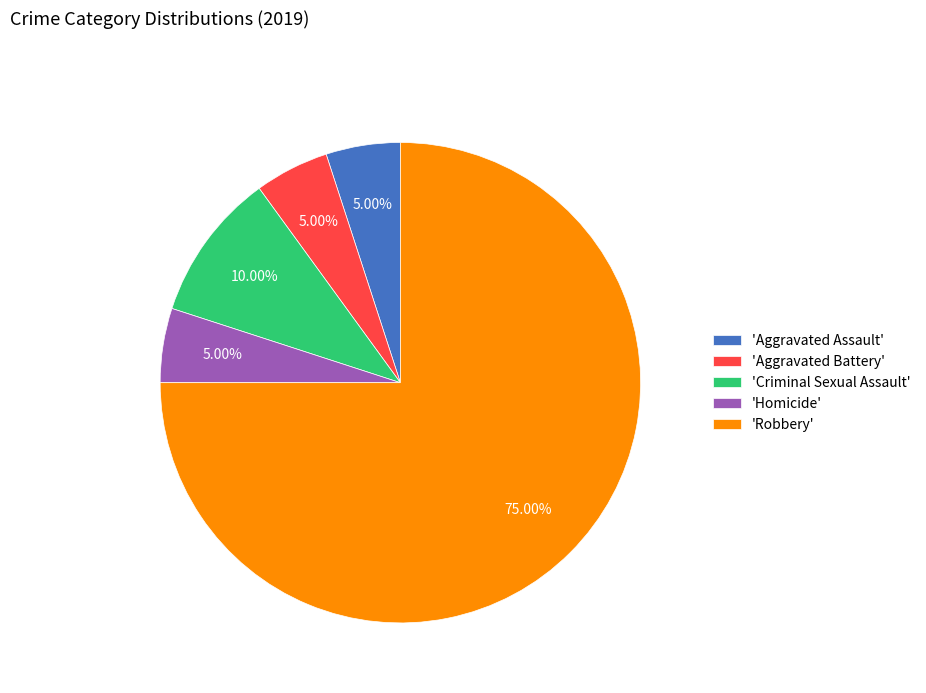

What is the largest slice in the pie chart?

'Robbery'